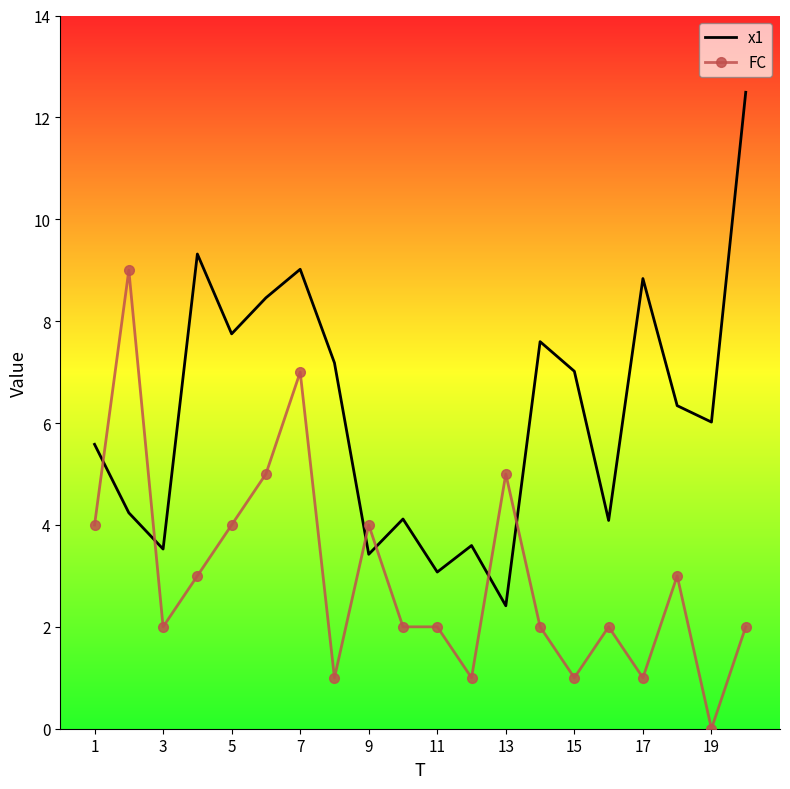

What are all the series names shown in the legend?

x1, FC